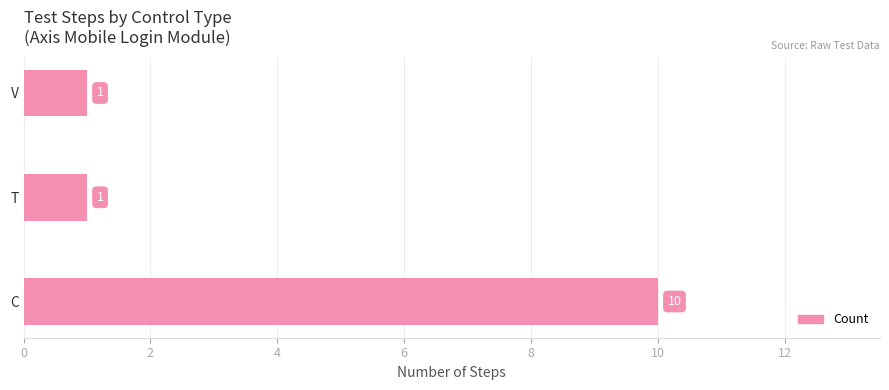

What is the change in value from C to V?

-9